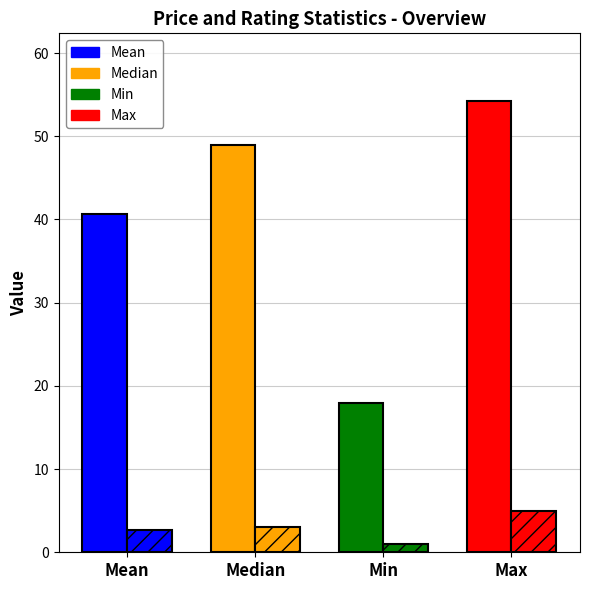

How many bars are there in total?

8